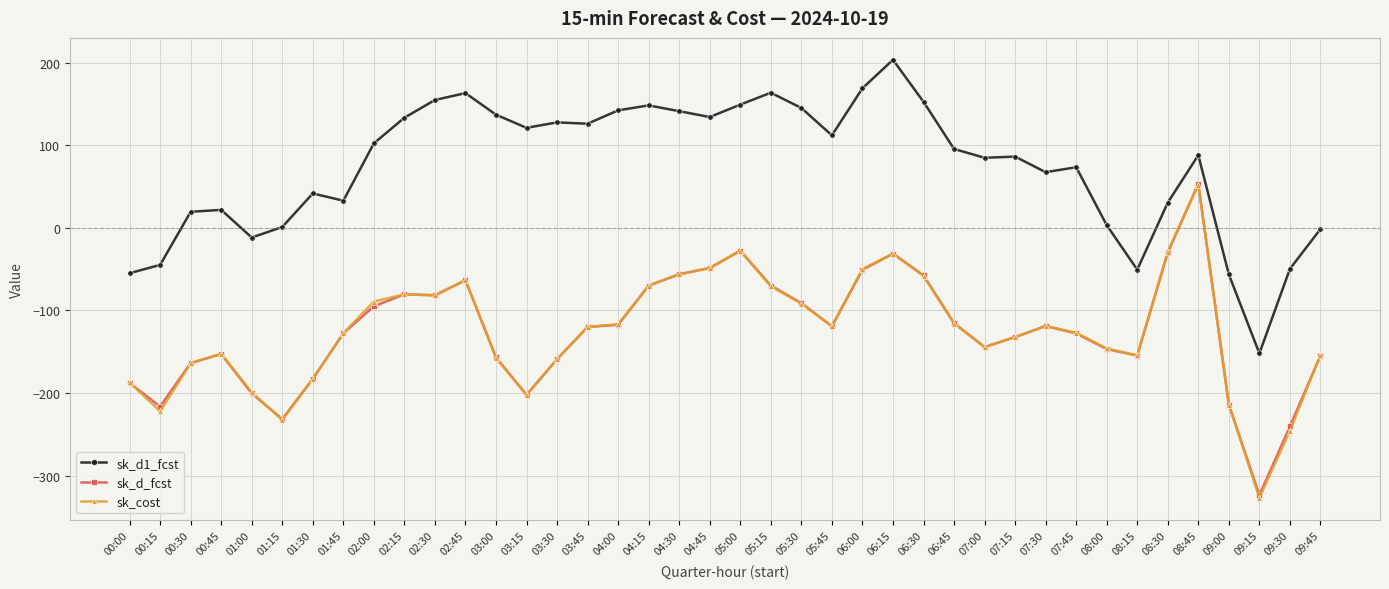

True or false: sk_cost and sk_d_fcst cross at least once.

True